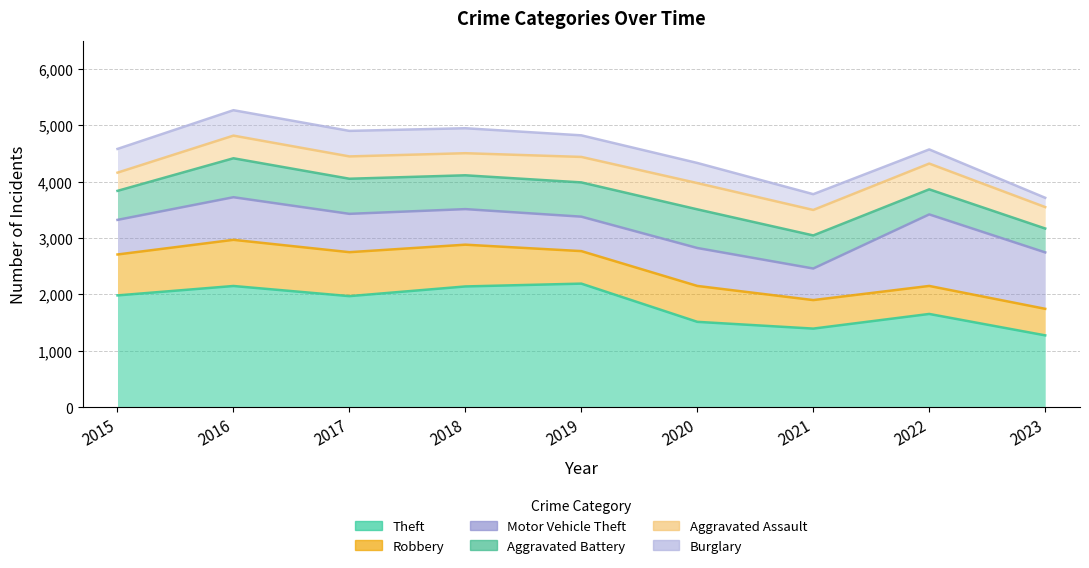

Reading left to right, extract all data points from this chart.

Theft: 2015=1981	2016=2148	2017=1968	2018=2140	2019=2190	2020=1512	2021=1392	2022=1652	2023=1272
Robbery: 2015=726	2016=819	2017=780	2018=741	2019=577	2020=637	2021=506	2022=497	2023=471
Motor Vehicle Theft: 2015=614	2016=756	2017=680	2018=631	2019=611	2020=673	2021=560	2022=1269	2023=1001
Aggravated Battery: 2015=515	2016=691	2017=623	2018=600	2019=608	2020=686	2021=587	2022=445	2023=424
Aggravated Assault: 2015=323	2016=402	2017=396	2018=392	2019=452	2020=466	2021=452	2022=457	2023=380
Burglary: 2015=421	2016=451	2017=453	2018=443	2019=383	2020=357	2021=280	2022=251	2023=165